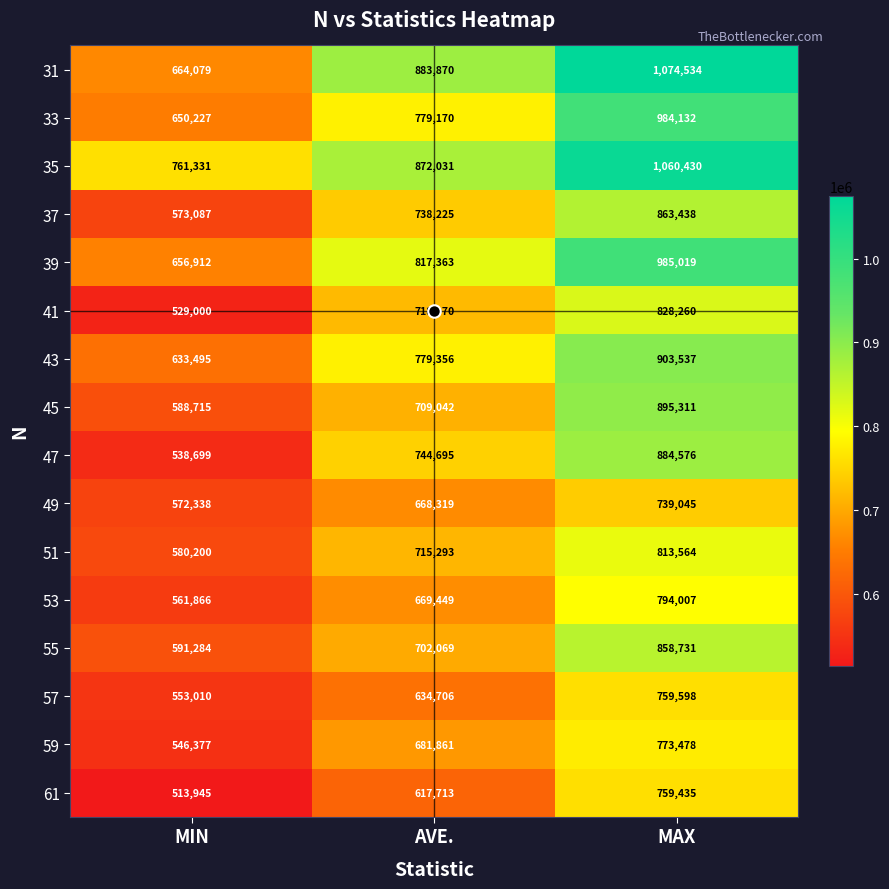

The value of 37 at MAX is 424497. True or false?

False